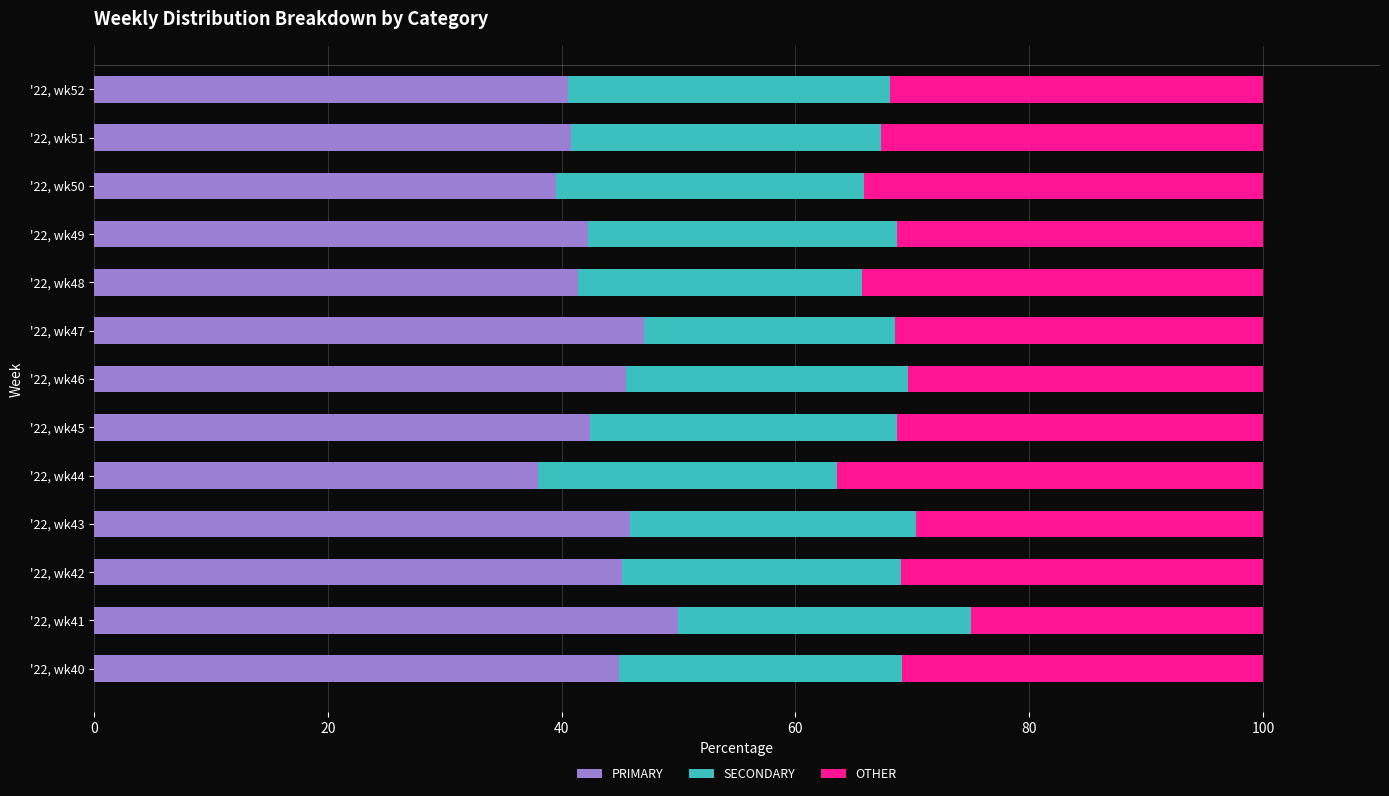

What is the sum of the PRIMARY values at '22, wk48 and '22, wk41?

91.4